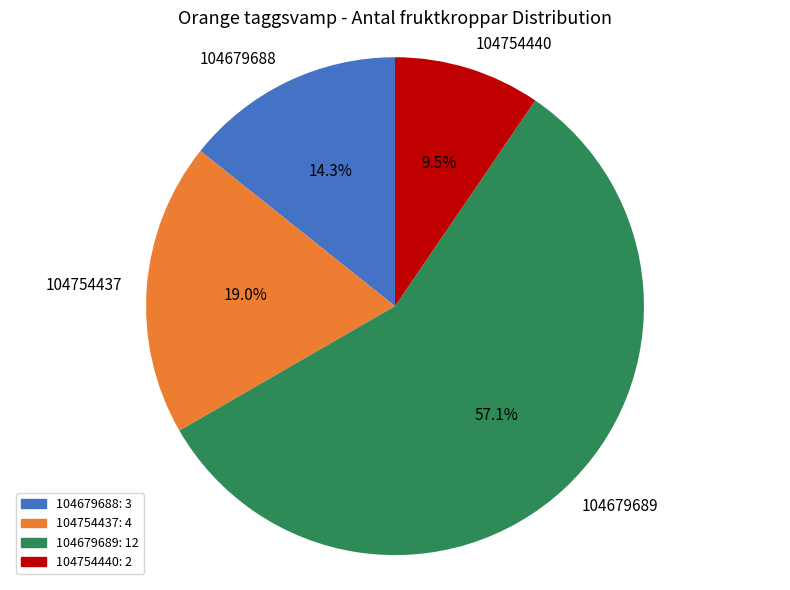

Is it true that 104679689 is 57% of the pie?

True